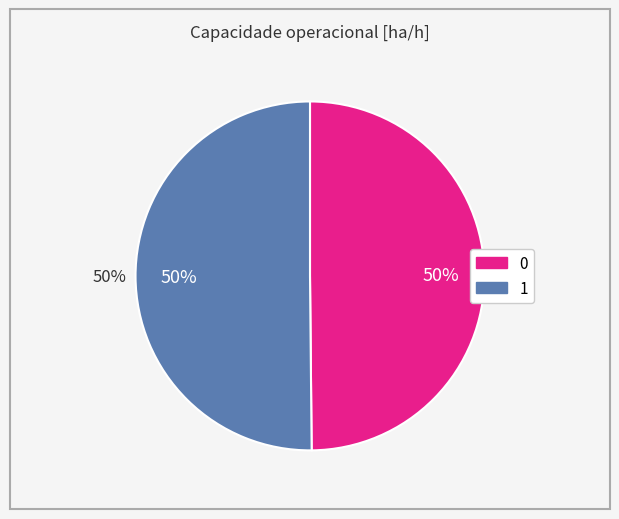

Is it true that 1 is 50% of the pie?

True